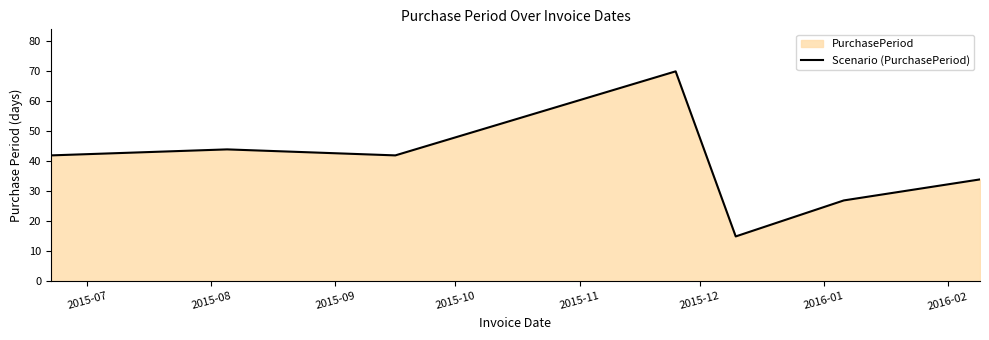

How many interior local valleys (lower than both neighbors) does the data have?

2